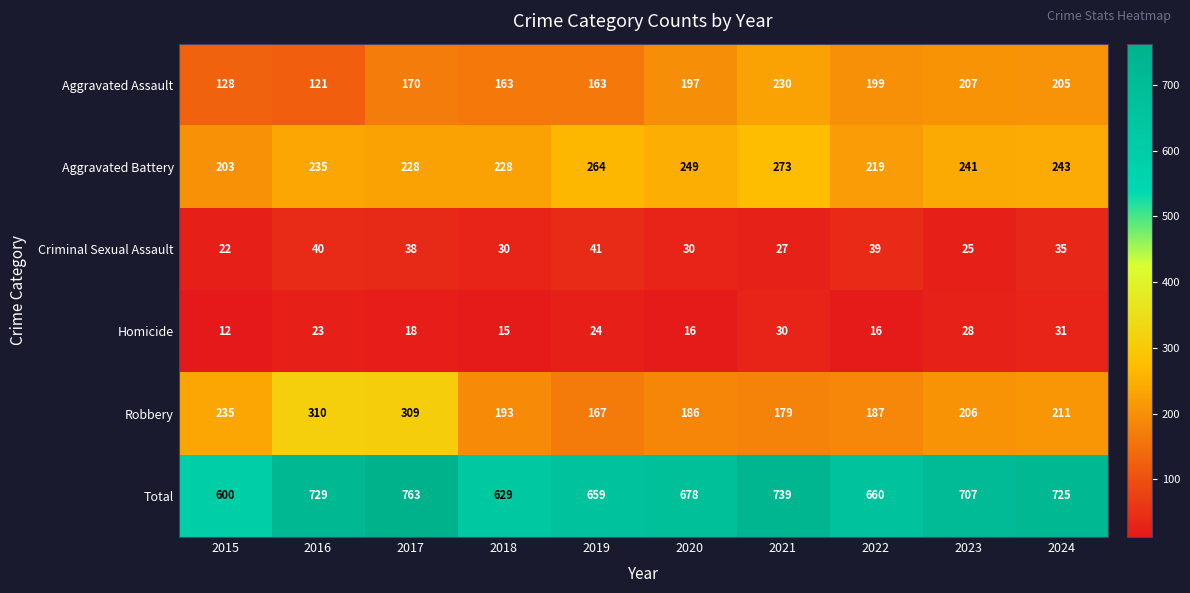

Rank the series at 2019 from lowest to highest value.

Homicide, Criminal Sexual Assault, Aggravated Assault, Robbery, Aggravated Battery, Total